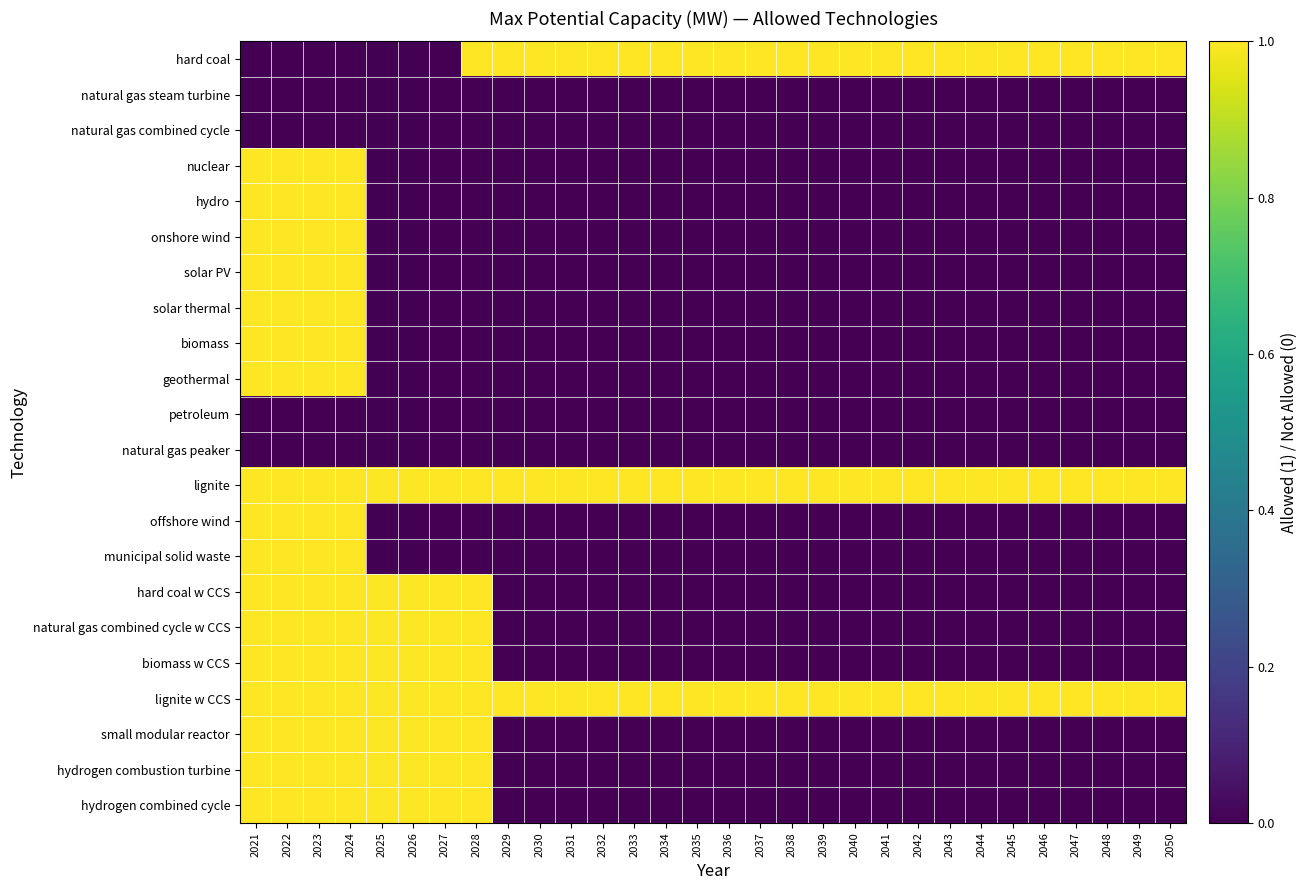

Rank the series at 2045 from highest to lowest value.

hard coal, lignite, lignite w CCS, natural gas steam turbine, natural gas combined cycle, nuclear, hydro, onshore wind, solar PV, solar thermal, biomass, geothermal, petroleum, natural gas peaker, offshore wind, municipal solid waste, hard coal w CCS, natural gas combined cycle w CCS, biomass w CCS, small modular reactor, hydrogen combustion turbine, hydrogen combined cycle